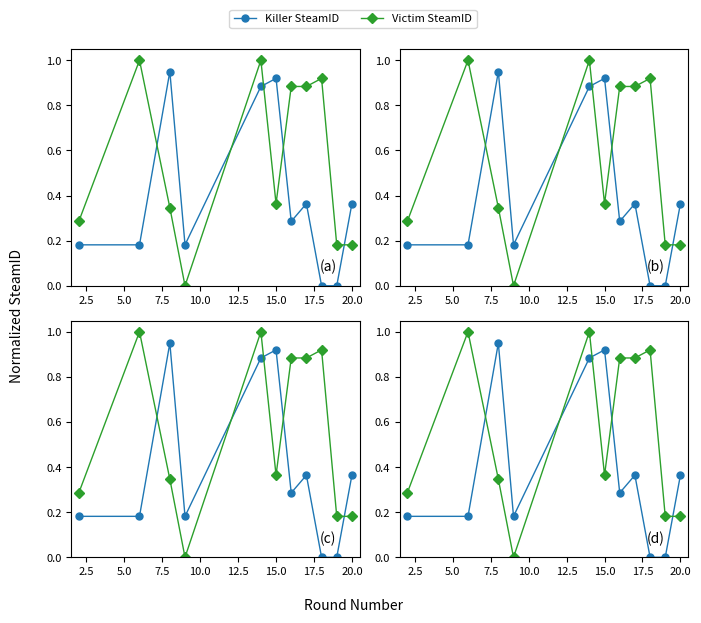

At how many categories does at least one series exceed 0?

11